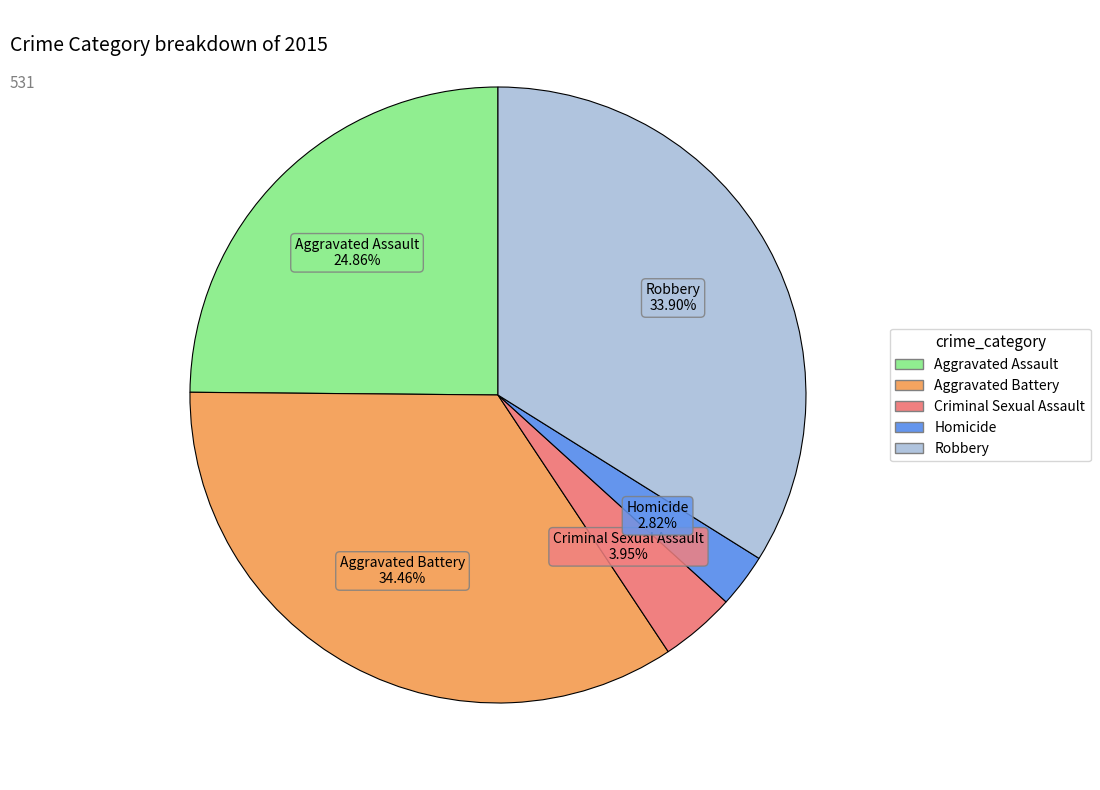

To the nearest percent, what is the combined percentage of Aggravated Assault and Criminal Sexual Assault?

29%